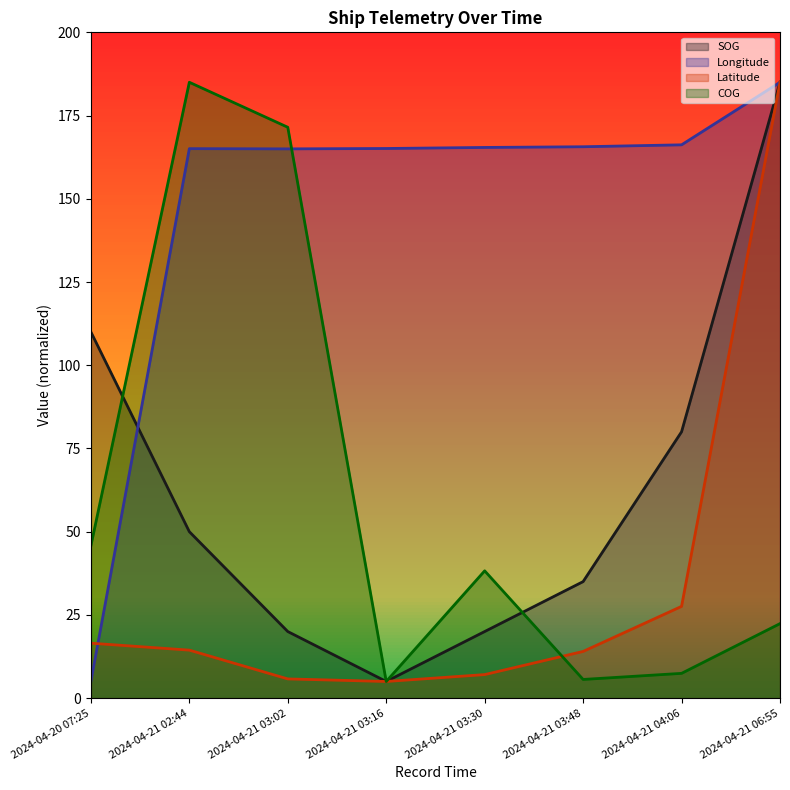

True or false: Longitude has more than 2 interior local peaks.

False